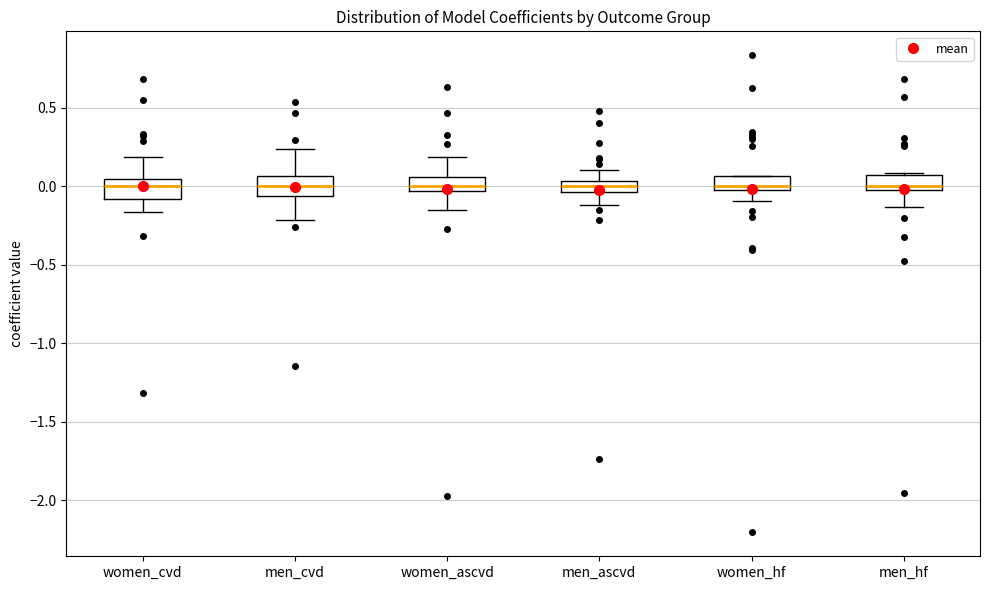

Where is the upper edge of the box for men_cvd on the y-axis? The values are not printed on the chart, so give them approximately, as read against the axis.

0.05